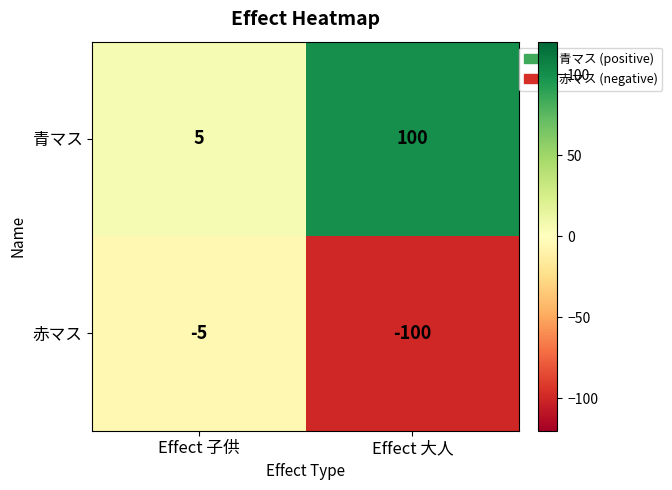

List the series in order of their peak value, lowest first.

赤マス, 青マス